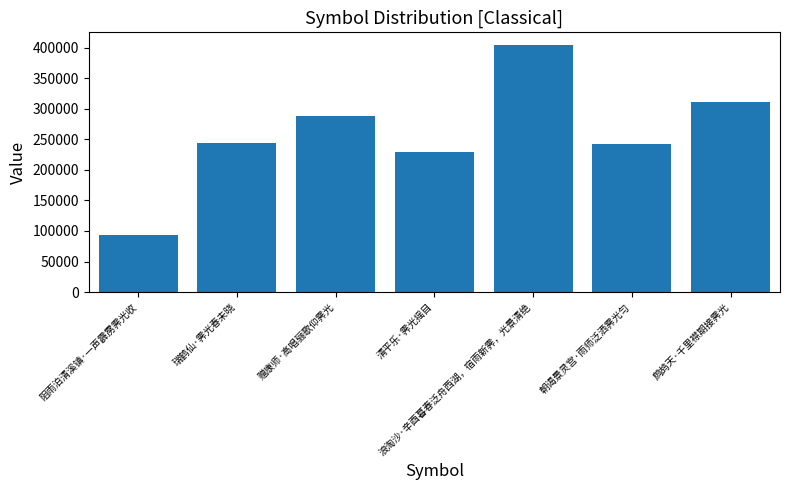

Reading left to right, transcribe all the data shown in this chart.

阻雨泊清溪镇·一声霹雳霁光收=93577	瑞鹤仙·霁光春未晓=244246	赠康师·高唱骊歌仰霁光=288248	清平乐·霁光摇目=229684	浪淘沙·辛酉暮春泛舟西湖，宿雨新霁，光景清绝=404682	朝谒景灵宫·雨师泛洒霁光匀=241707	鹧鸪天·千里襟期接霁光=311381